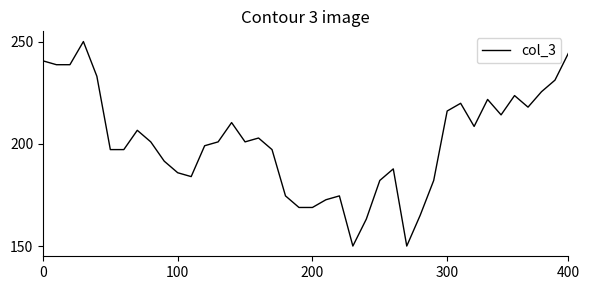

Does the chart display data point markers on the line(s)?

No